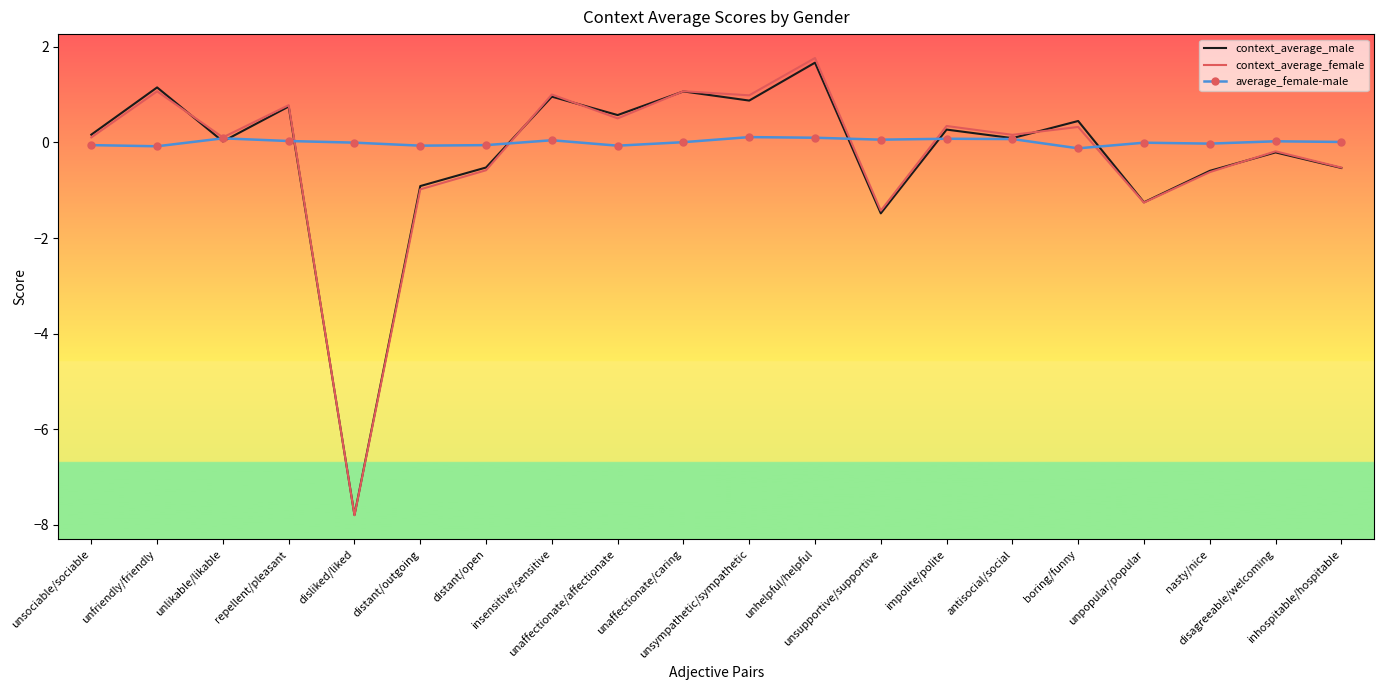

Which series has the widest spread of values?

context_average_female